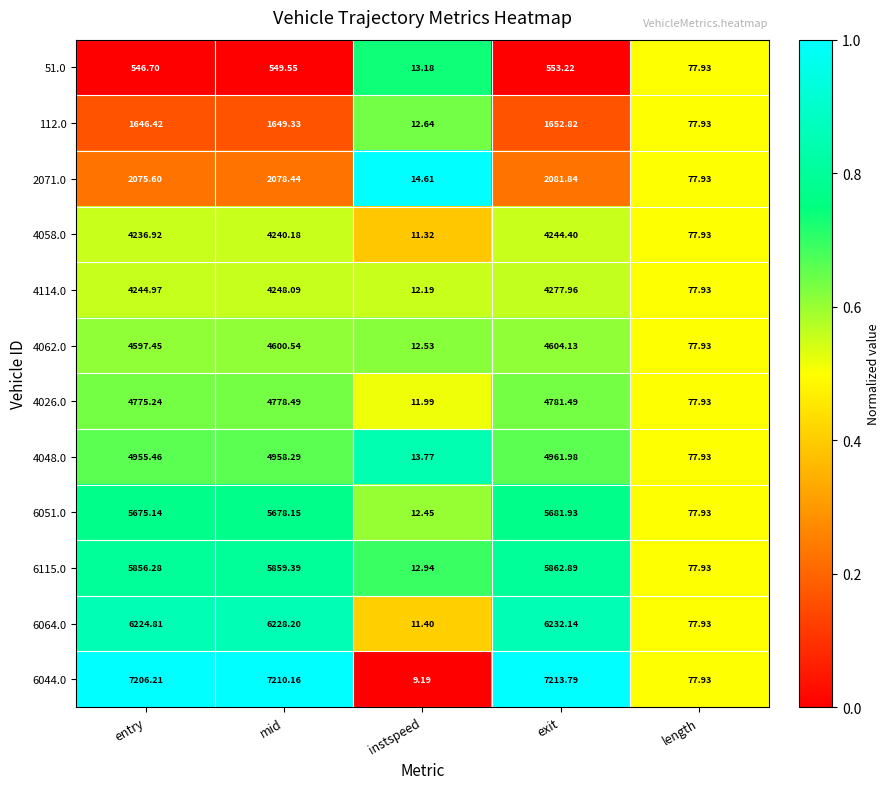

Which series has the largest total across all categories?

6044.0